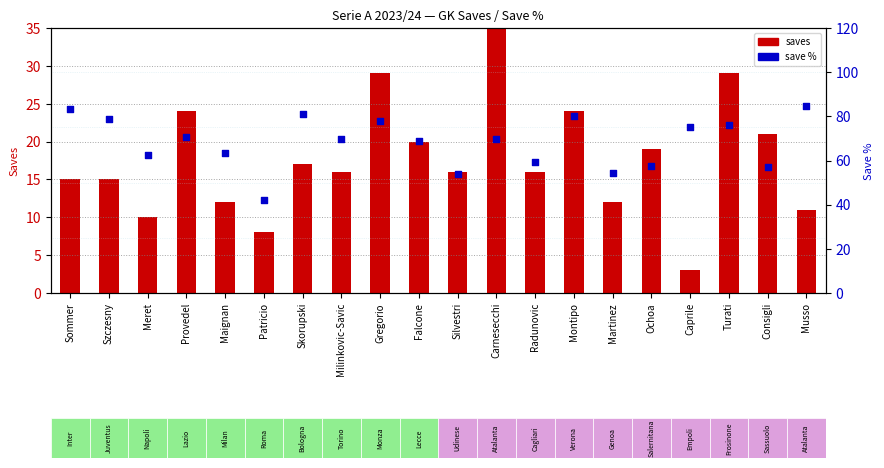

Which series has the widest spread of Y values?

saves